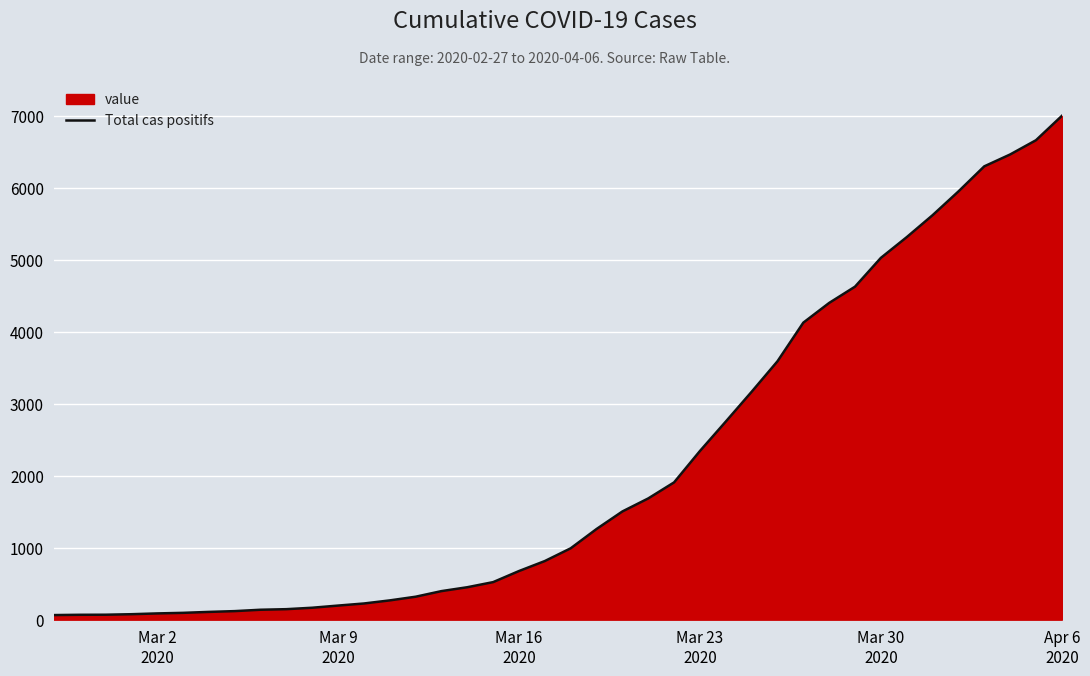

What is the greatest value displayed?

7001